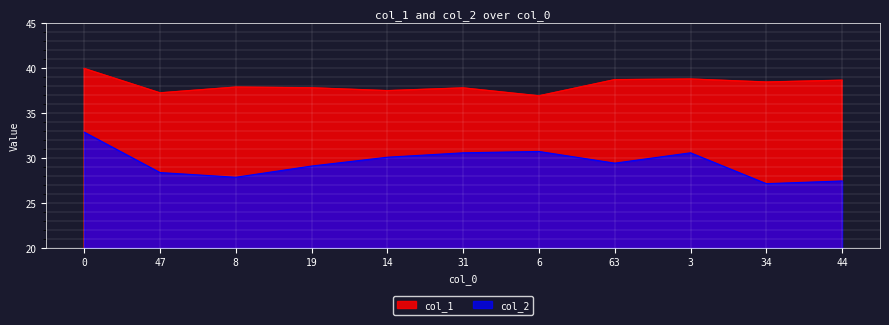

What are all the series names shown in the legend?

col_1, col_2